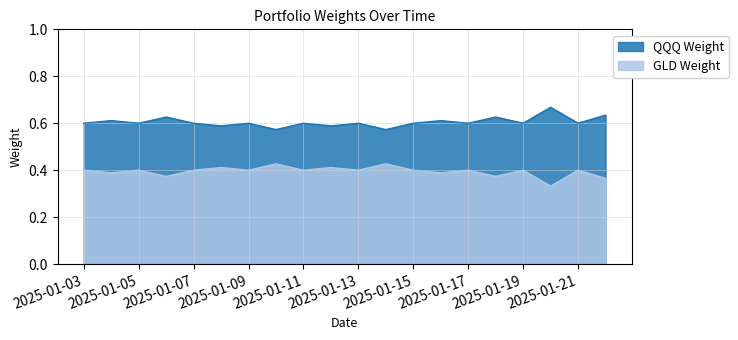

What is the sum of the QQQ Weight values at 2025-01-19 and 2025-01-16?

1.2